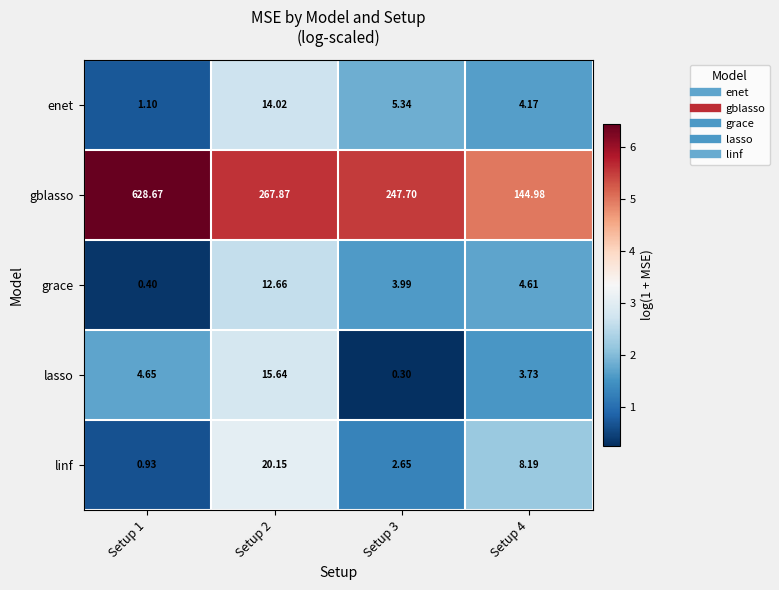

Which series has the largest range (max minus min)?

gblasso